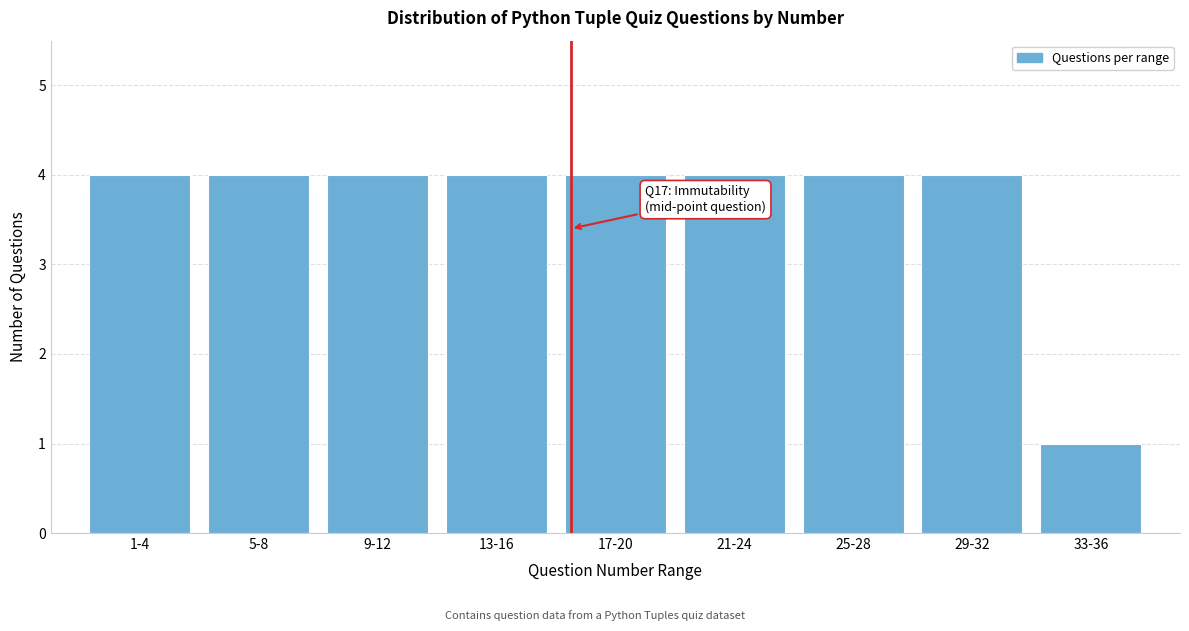

Reading left to right, extract all data points from this chart.

4	4	4	4	4	4	4	4	1